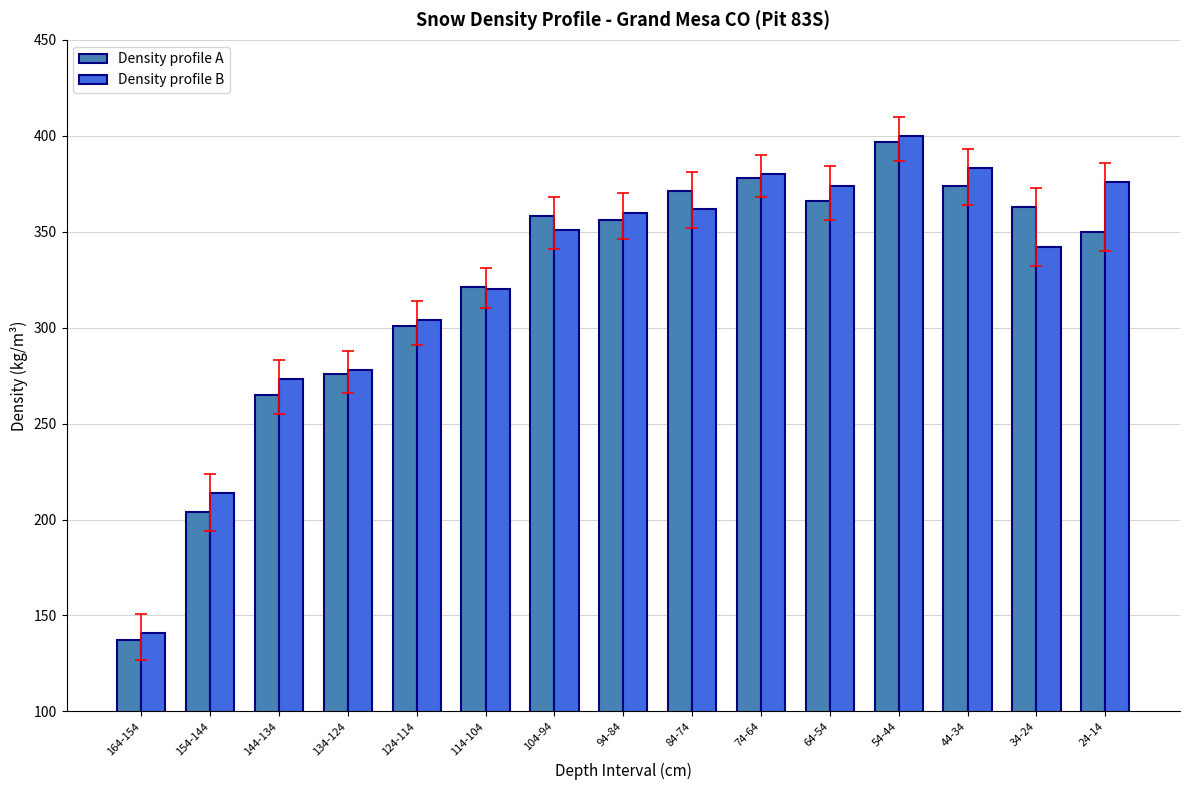

What is the difference between the highest and lowest values at 84-74?

9